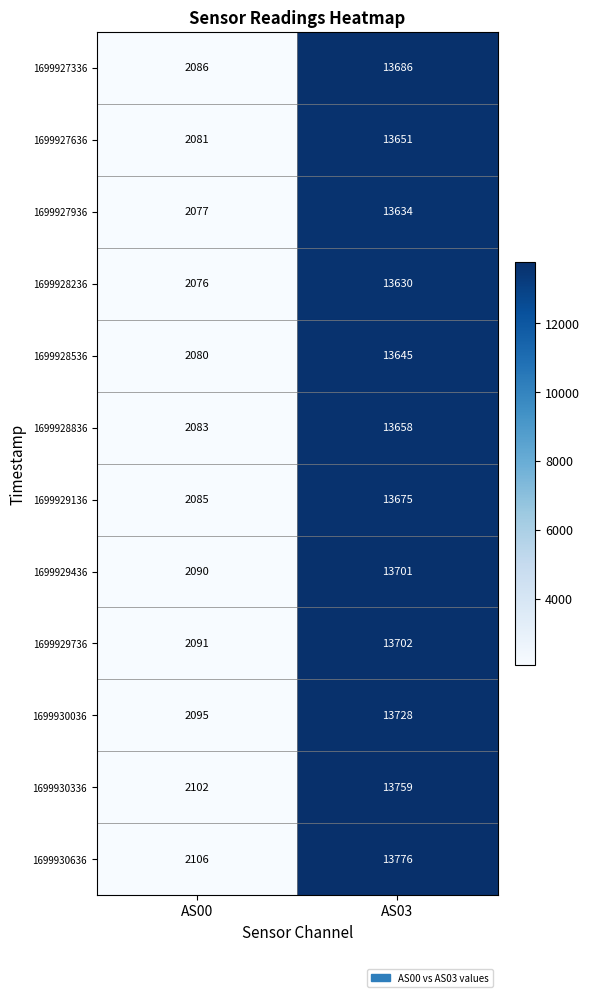

Reading right to left, list all the values displayed in this chart.

1699927336: 13686	2086
1699927636: 13651	2081
1699927936: 13634	2077
1699928236: 13630	2076
1699928536: 13645	2080
1699928836: 13658	2083
1699929136: 13675	2085
1699929436: 13701	2090
1699929736: 13702	2091
1699930036: 13728	2095
1699930336: 13759	2102
1699930636: 13776	2106